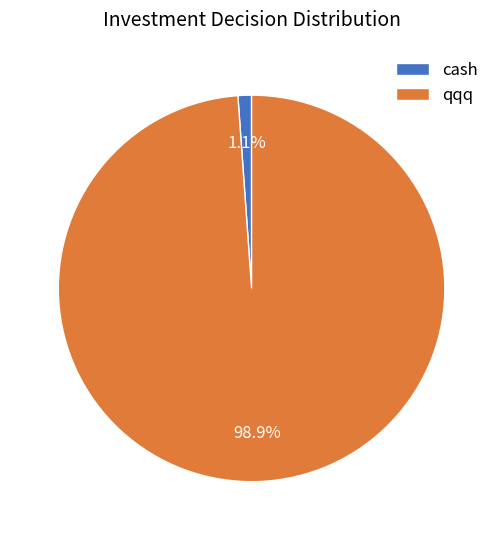

What percentage is the qqq slice, to the nearest percent?

99%